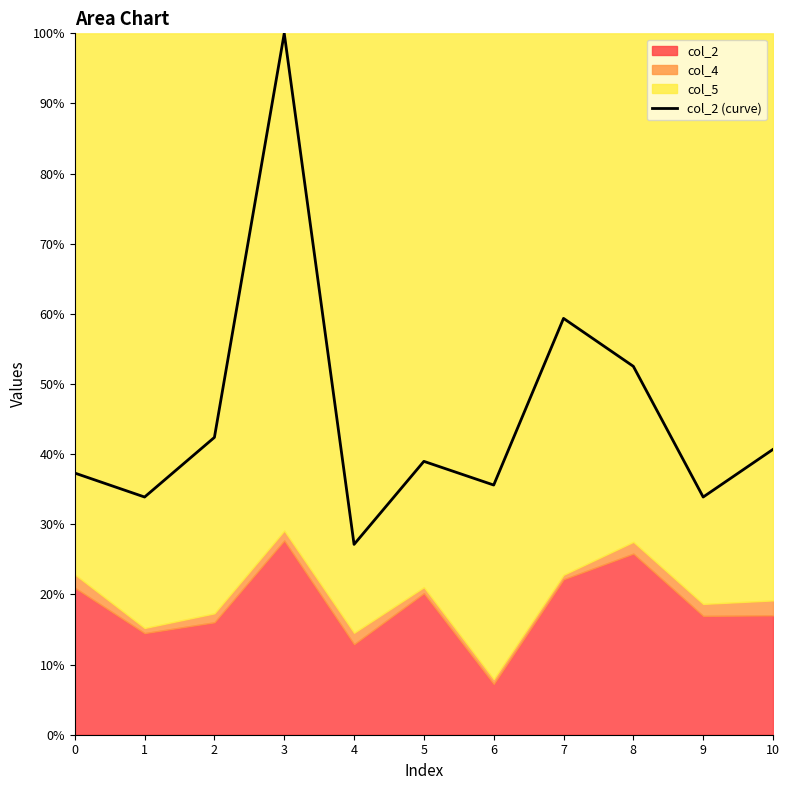

Between 7 and 10, which is larger?

7